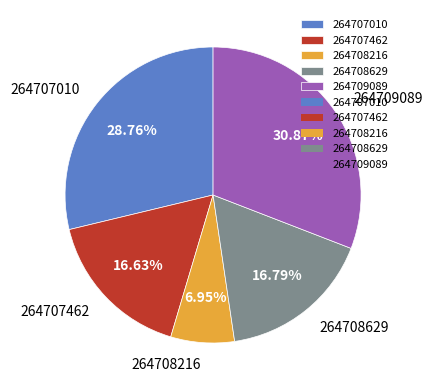

Is there a majority slice in this chart?

No